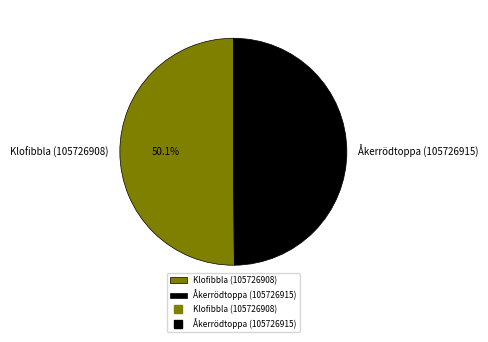

Is the sum of Åkerrödtoppa (105726915) and Klofibbla (105726908) greater than half?

Yes